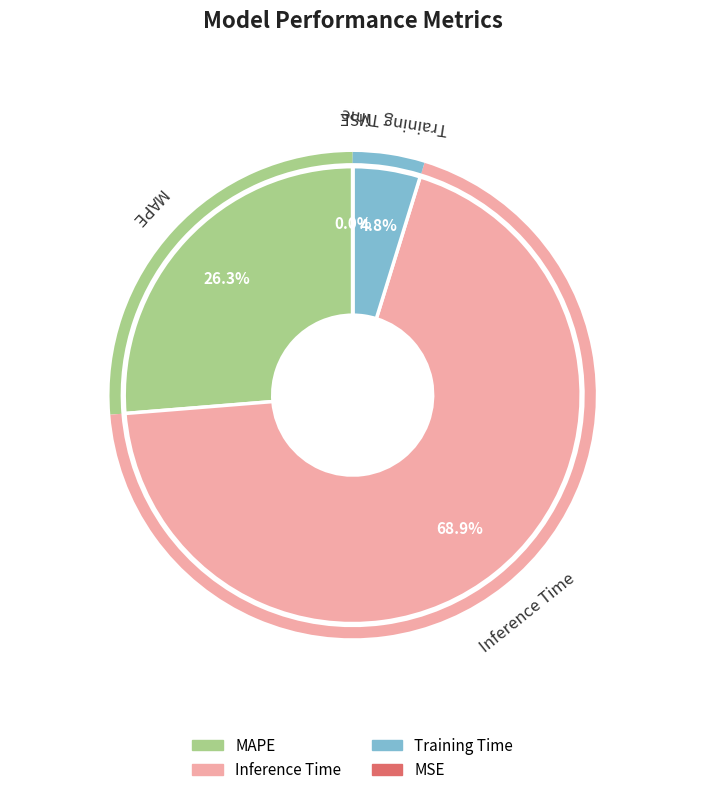

To the nearest percent, what portion does Training Time represent?

5%